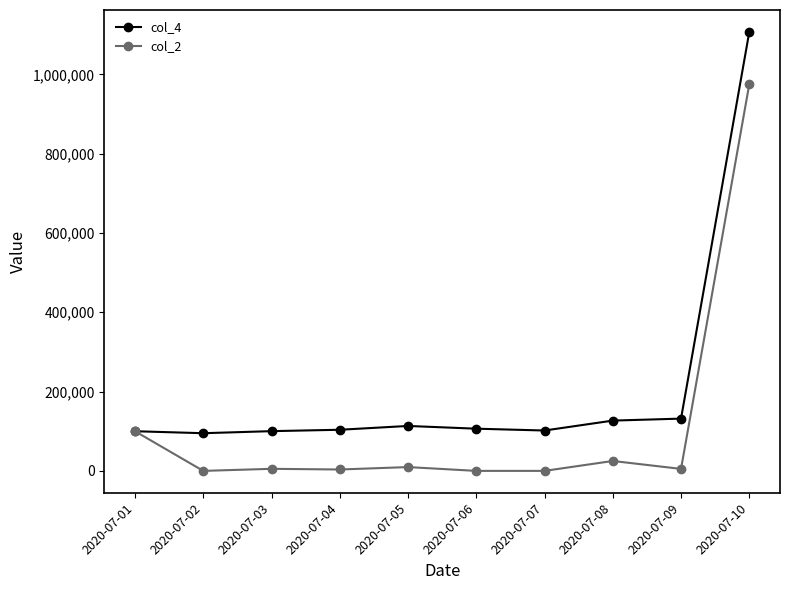

Which series has the largest range (max minus min)?

col_4